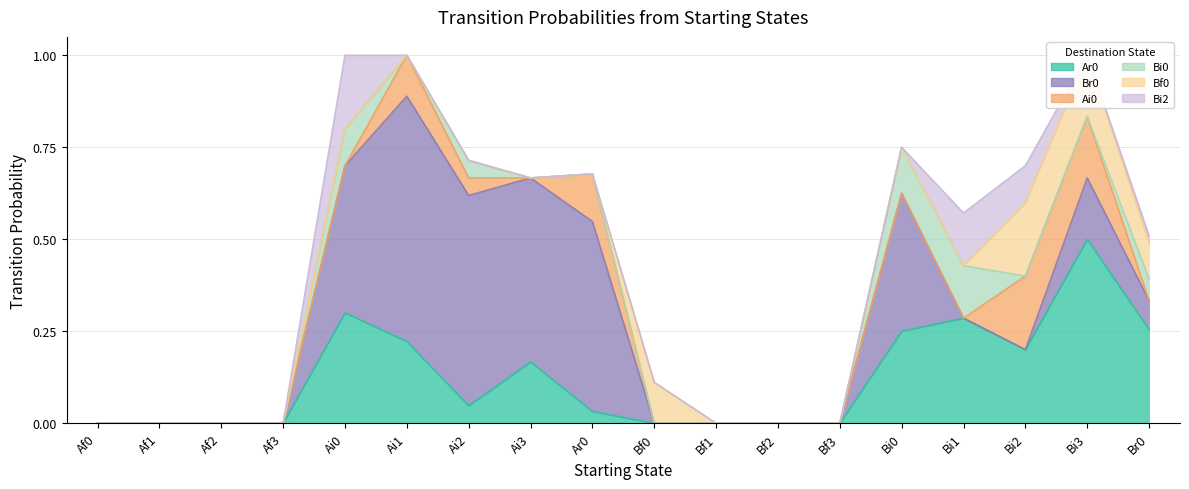

Reading left to right, extract all data points from this chart.

Ar0: Af0=0.0	Af1=0.0	Af2=0.0	Af3=0.0	Ai0=0.3	Ai1=0.2	Ai2=0.0	Ai3=0.2	Ar0=0.0	Bf0=0.0	Bf1=0.0	Bf2=0.0	Bf3=0.0	Bi0=0.2	Bi1=0.3	Bi2=0.2	Bi3=0.5	Br0=0.3
Br0: Af0=0.0	Af1=0.0	Af2=0.0	Af3=0.0	Ai0=0.4	Ai1=0.7	Ai2=0.6	Ai3=0.5	Ar0=0.5	Bf0=0.0	Bf1=0.0	Bf2=0.0	Bf3=0.0	Bi0=0.4	Bi1=0.0	Bi2=0.0	Bi3=0.2	Br0=0.1
Ai0: Af0=0.0	Af1=0.0	Af2=0.0	Af3=0.0	Ai0=0.0	Ai1=0.1	Ai2=0.0	Ai3=0.0	Ar0=0.1	Bf0=0.0	Bf1=0.0	Bf2=0.0	Bf3=0.0	Bi0=0.0	Bi1=0.0	Bi2=0.2	Bi3=0.2	Br0=0.0
Bi0: Af0=0.0	Af1=0.0	Af2=0.0	Af3=0.0	Ai0=0.1	Ai1=0.0	Ai2=0.0	Ai3=0.0	Ar0=0.0	Bf0=0.0	Bf1=0.0	Bf2=0.0	Bf3=0.0	Bi0=0.1	Bi1=0.1	Bi2=0.0	Bi3=0.0	Br0=0.1
Bf0: Af0=0.0	Af1=0.0	Af2=0.0	Af3=0.0	Ai0=0.0	Ai1=0.0	Ai2=0.0	Ai3=0.0	Ar0=0.0	Bf0=0.1	Bf1=0.0	Bf2=0.0	Bf3=0.0	Bi0=0.0	Bi1=0.0	Bi2=0.2	Bi3=0.2	Br0=0.1
Bi2: Af0=0.0	Af1=0.0	Af2=0.0	Af3=0.0	Ai0=0.2	Ai1=0.0	Ai2=0.0	Ai3=0.0	Ar0=0.0	Bf0=0.0	Bf1=0.0	Bf2=0.0	Bf3=0.0	Bi0=0.0	Bi1=0.1	Bi2=0.1	Bi3=0.0	Br0=0.0